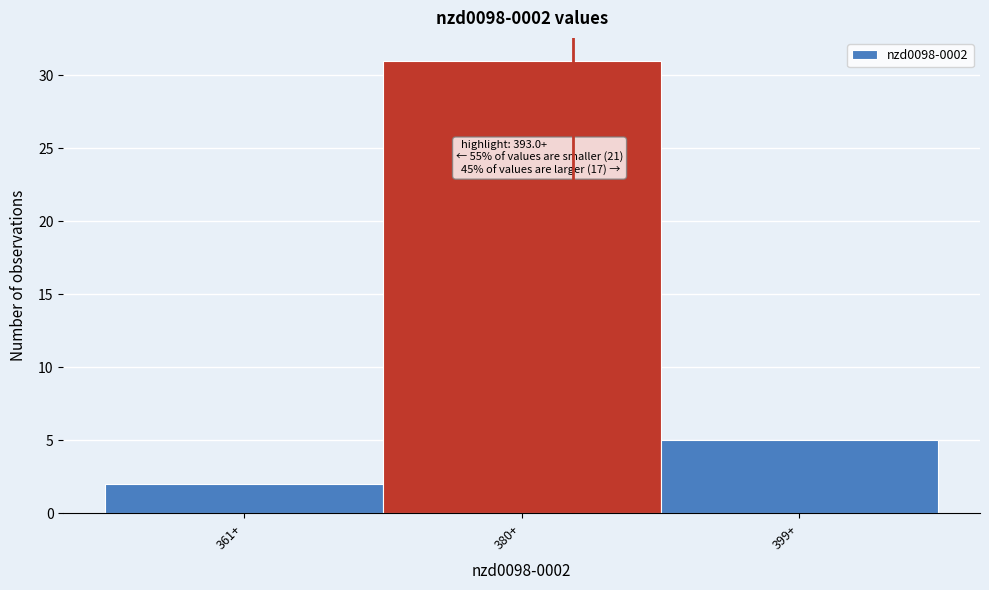

Reading right to left, list all the values displayed in this chart.

5	31	2